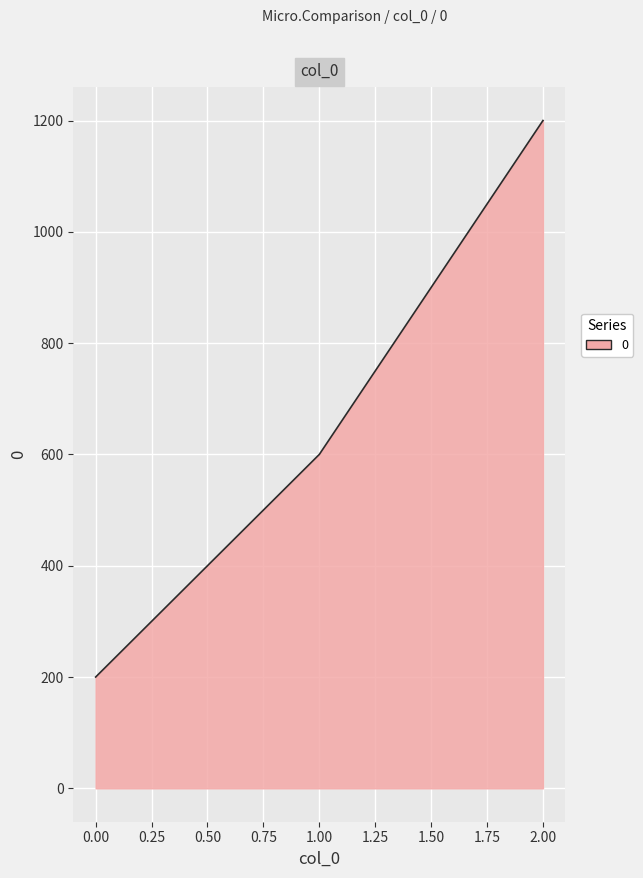

Rank the categories by value from highest to lowest.

2.00, 1.00, 0.00